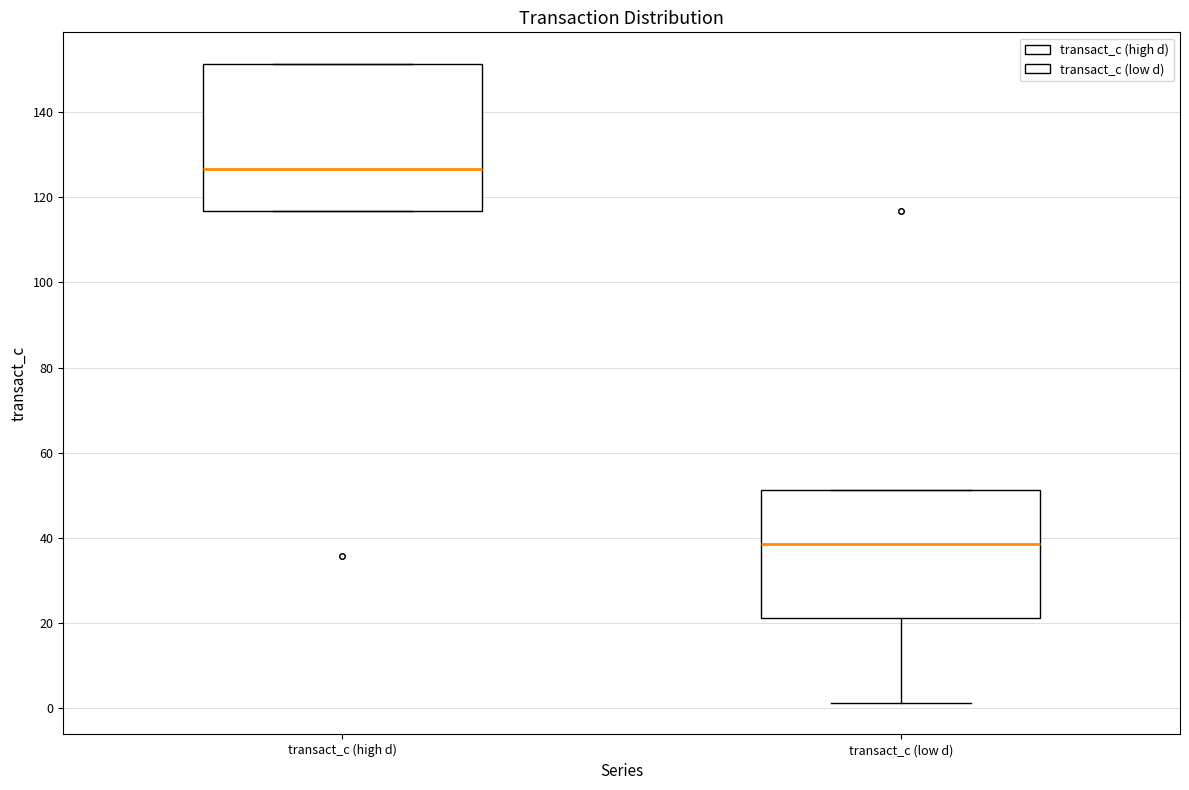

Where does the median line of the box for transact_c (high d) sit on the y-axis? The values are not printed on the chart, so give them approximately, as read against the axis.

126